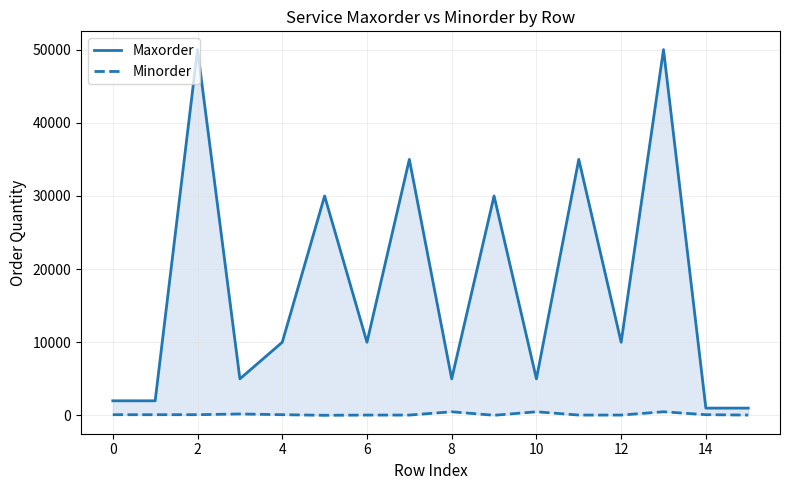

True or false: Minorder and Maxorder cross at least once.

False